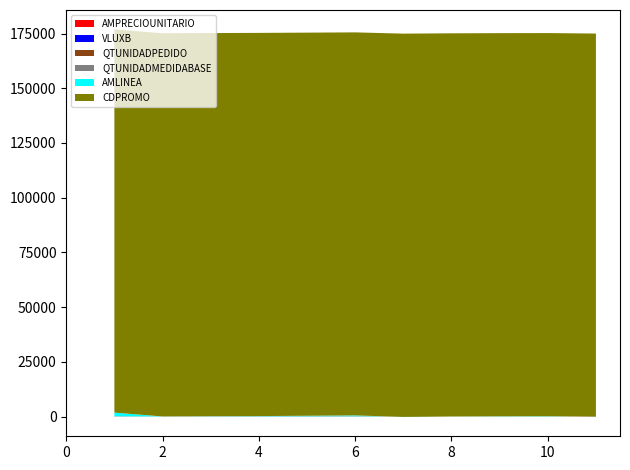

Reading right to left, what are all the values shown in this chart?

AMPRECIOUNITARIO: 86.2	5.1	3.9	1.6	7.7	86.2	51.0	38.8	15.8	70.7
VLUXB: 14.0	1.0	1.0	1.0	1.0	20.0	36.0	12.0	12.0	8.0
QTUNIDADPEDIDO: 1.0	3.0	3.0	3.0	24.0	6.0	3.0	3.0	3.0	24.0
QTUNIDADMEDIDABASE: 1.0	3.0	3.0	3.0	24.0	6.0	3.0	3.0	3.0	24.0
AMLINEA: -86.2	153.1	116.3	47.4	-184.3	430.9	153.1	116.3	47.4	1696.3
CDPROMO: 174976.0	175045.0	175045.0	175045.0	175074.0	174976.0	175045.0	175045.0	175045.0	175074.0